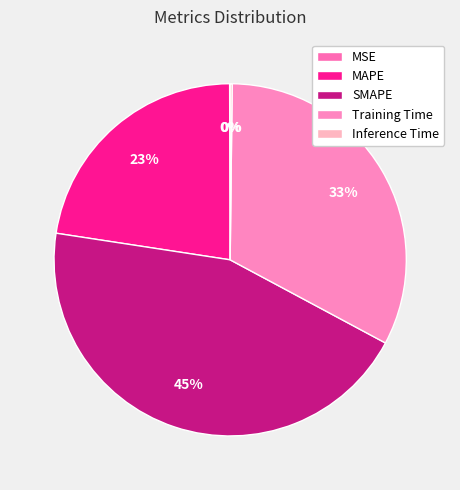

To the nearest percent, what is the difference between the largest and smallest slice percentages?

45%